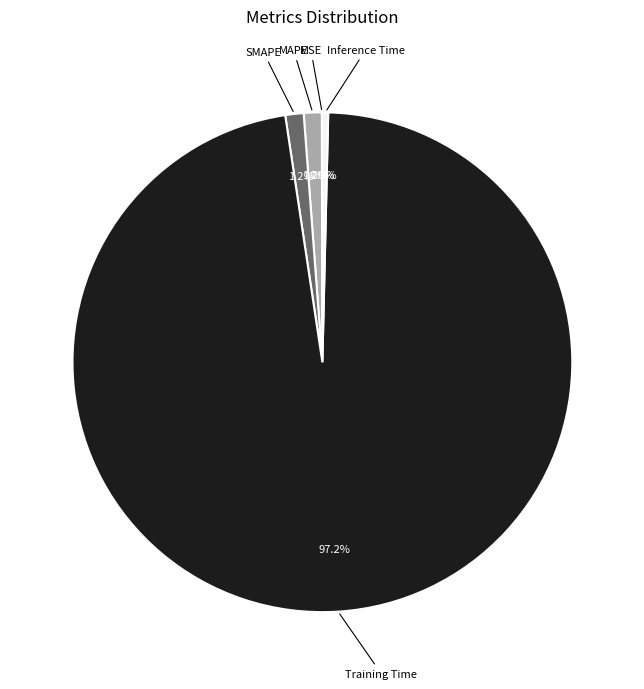

Is there a majority slice in this chart?

Yes